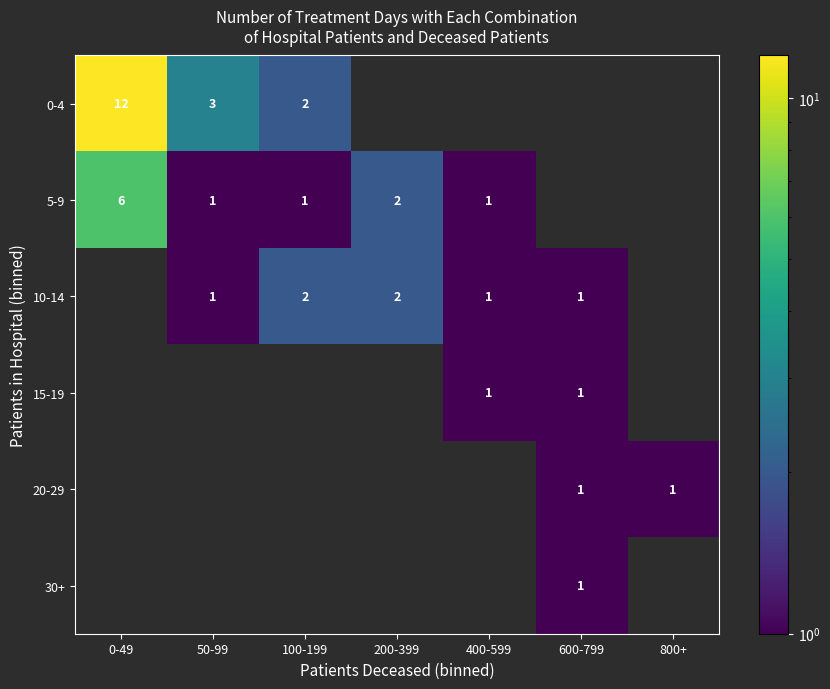

What is the sum of the 5-9 values at 0-49 and 100-199?

7